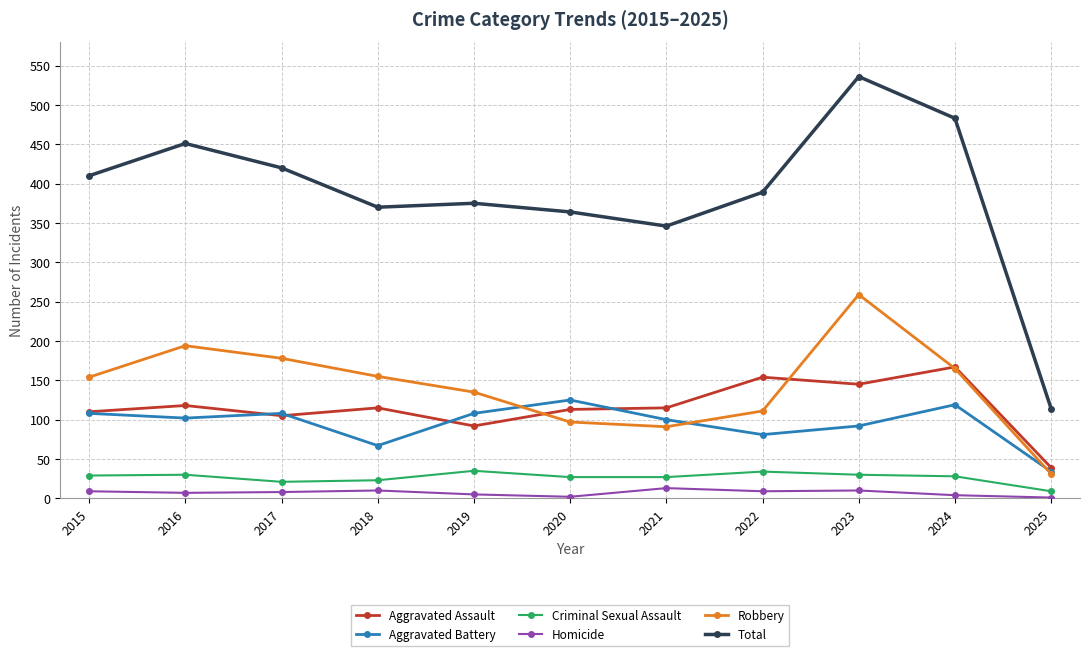

Where is the first local maximum for Aggravated Battery?

2017